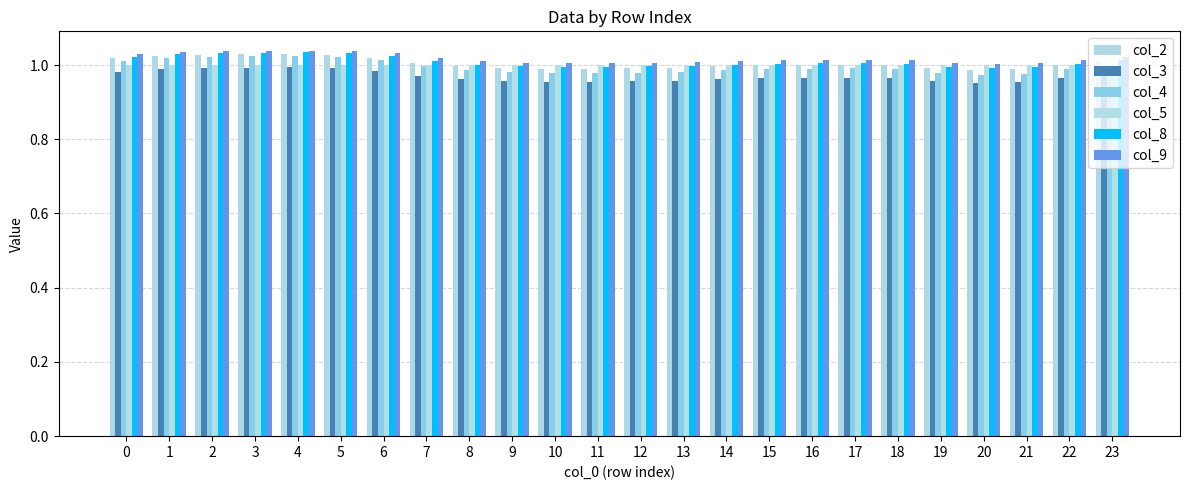

What value does the col_8 series have at 18?

1.0